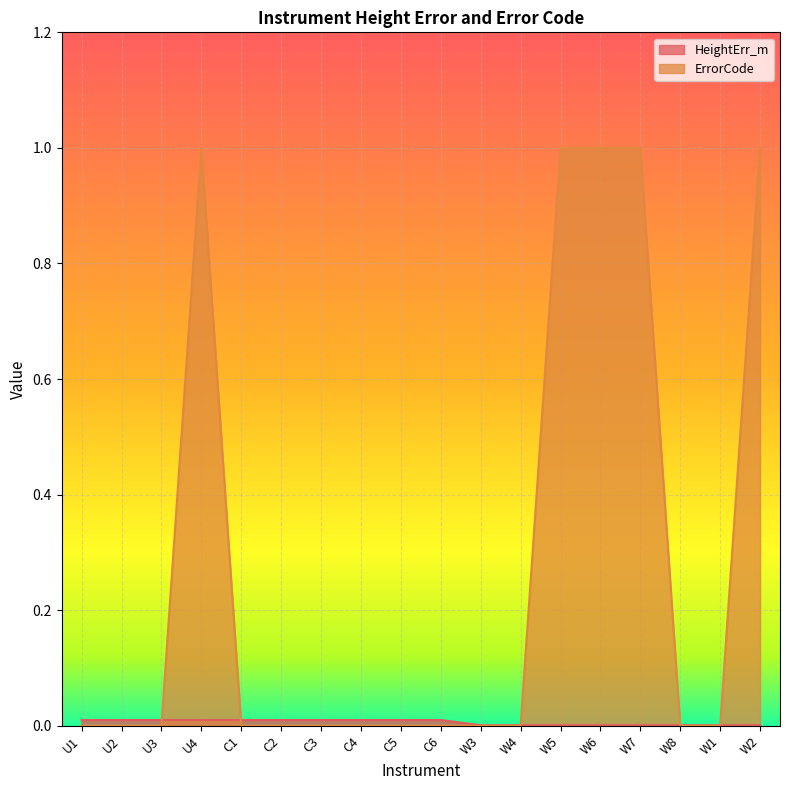

At which category does ErrorCode reach its first local peak?

U4